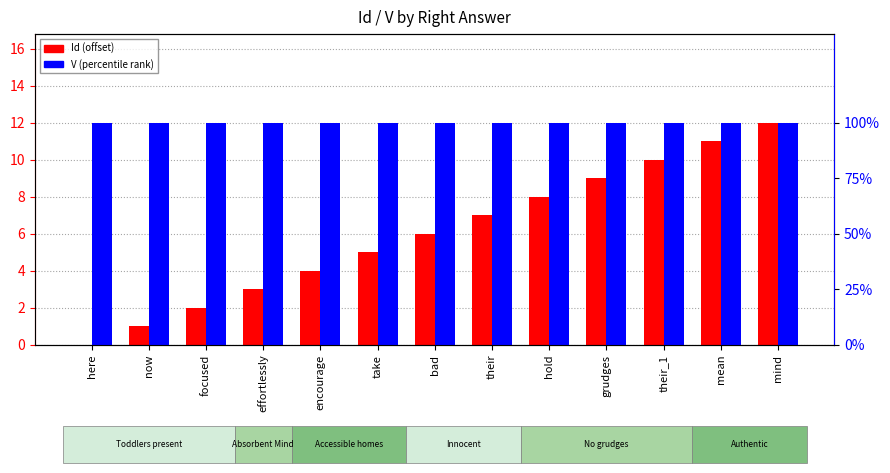

Does the chart contain any negative values?

No